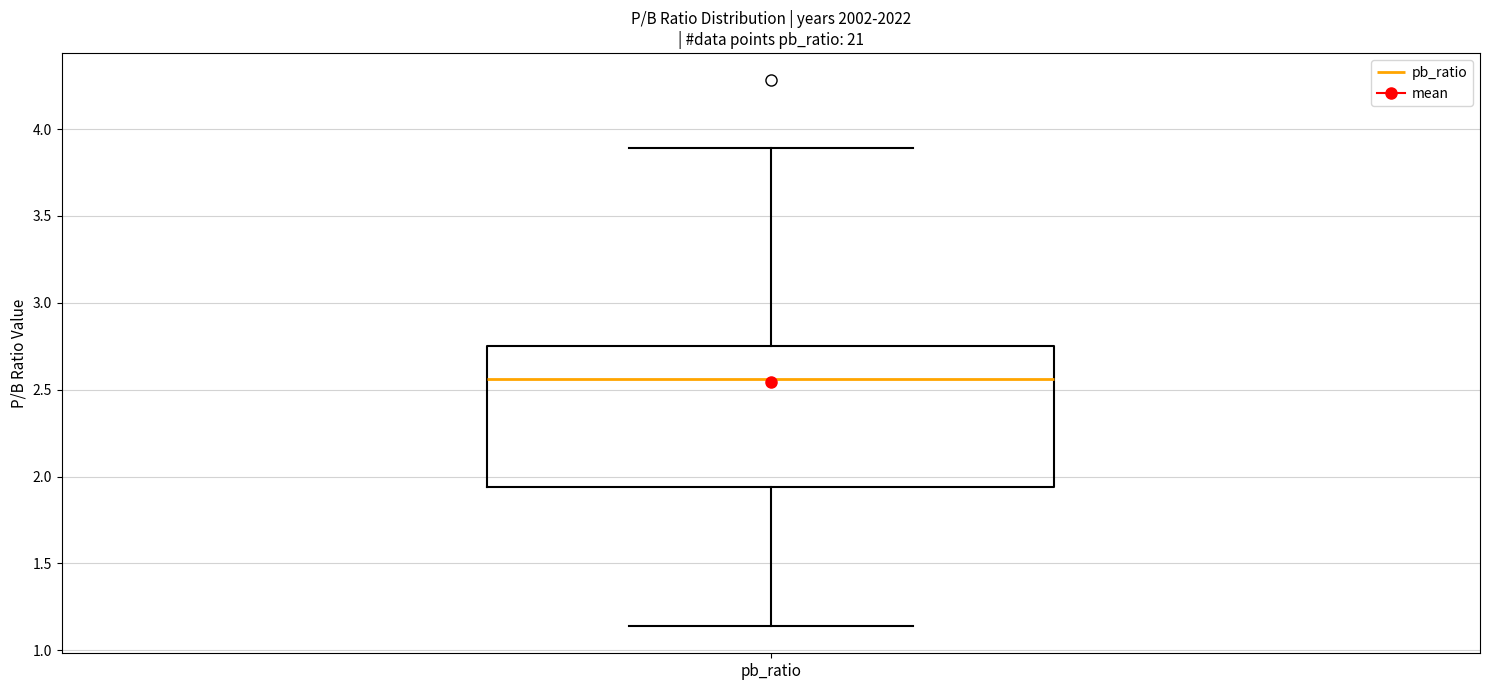

Transcribe this box plot: give where the median line is, the range the box spans, and where the two whiskers end, as read against the y-axis. The values are not printed on the chart, so give them approximately, as read against the axis.

median 2.55, box 1.95 to 2.75, whiskers 1.15 to 3.90